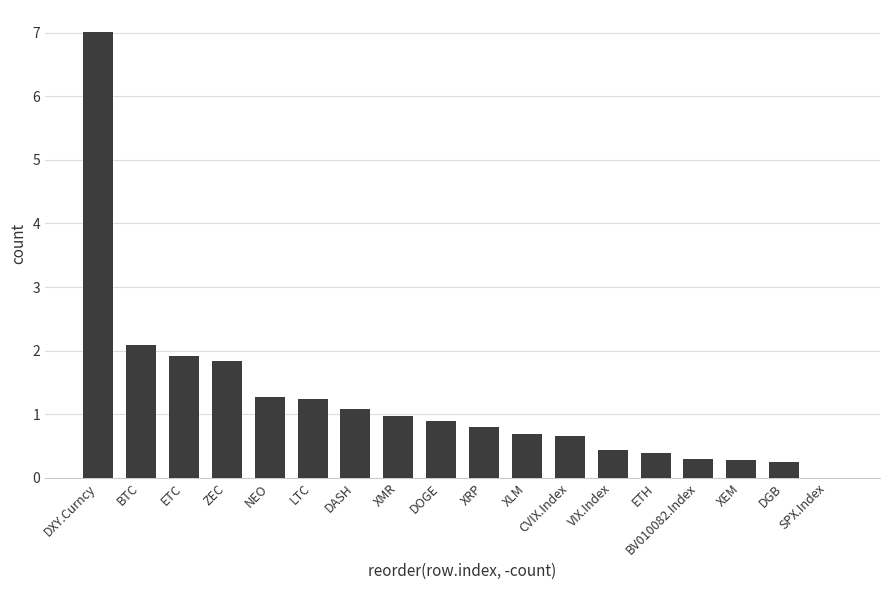

Which has a higher value, DASH or ETH?

DASH